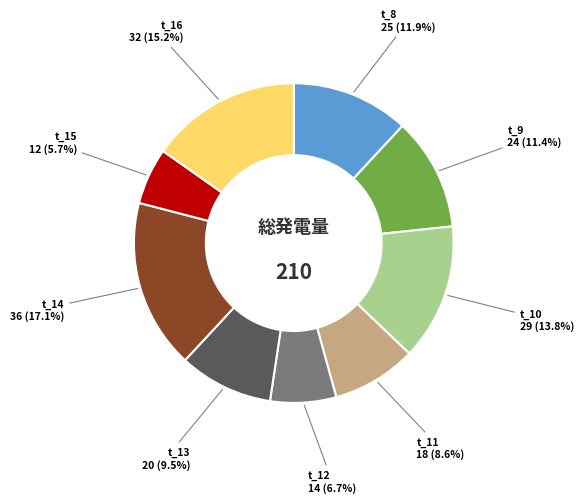

Which category has the biggest portion of the pie?

t_14